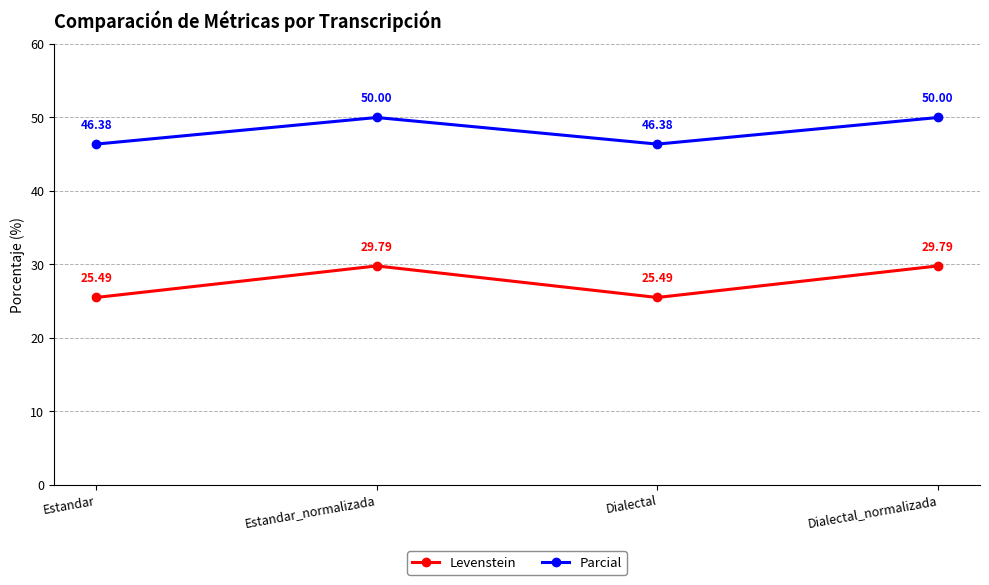

What is the sum of the Levenstein values at Estandar_normalizada and Estandar?

55.3